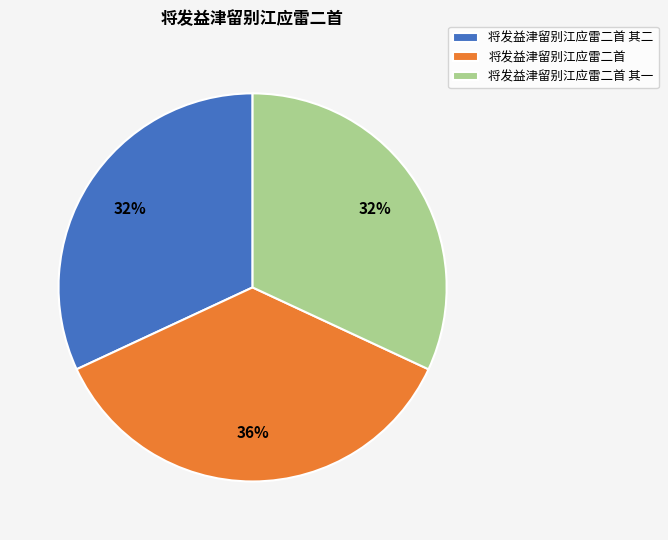

Is it true that 将发益津留别江应雷二首 is 22% of the pie?

False